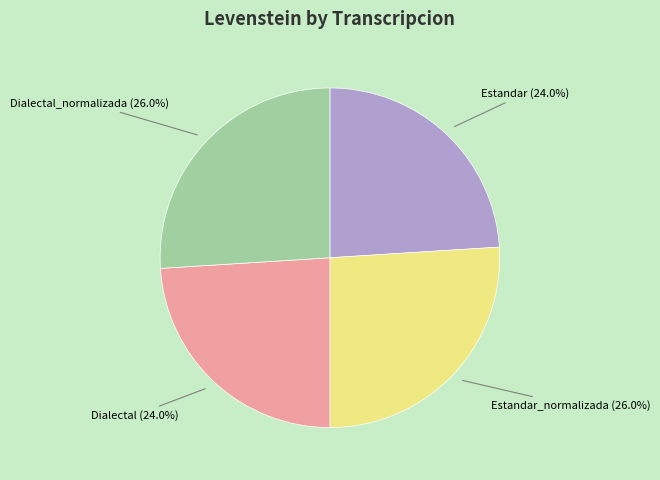

Does any single category account for the majority?

No